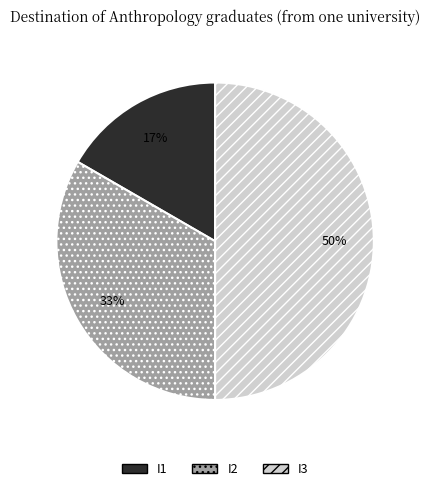

How many slices are in this pie chart?

3